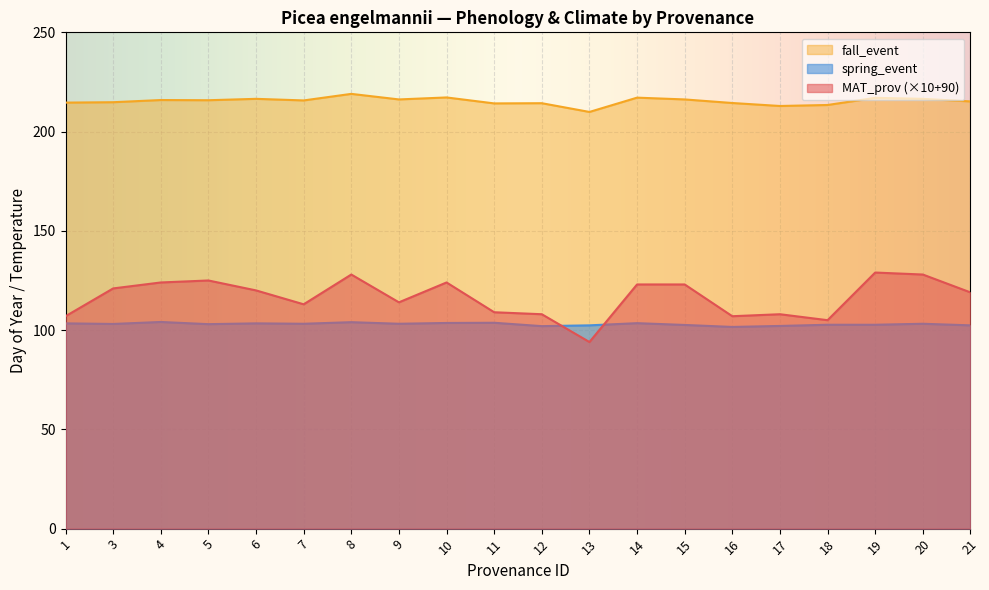

Which series changed the most between 9 and 11?

MAT_prov (×10+90)